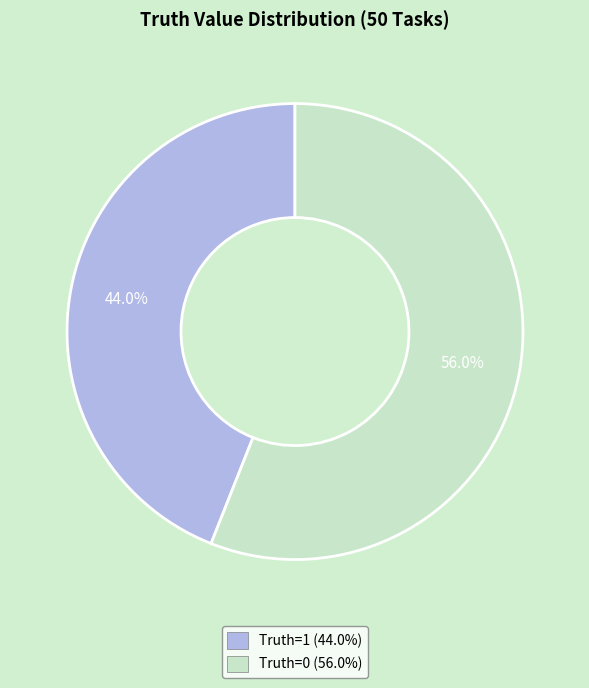

Is there any slice that represents more than half of the pie?

Yes